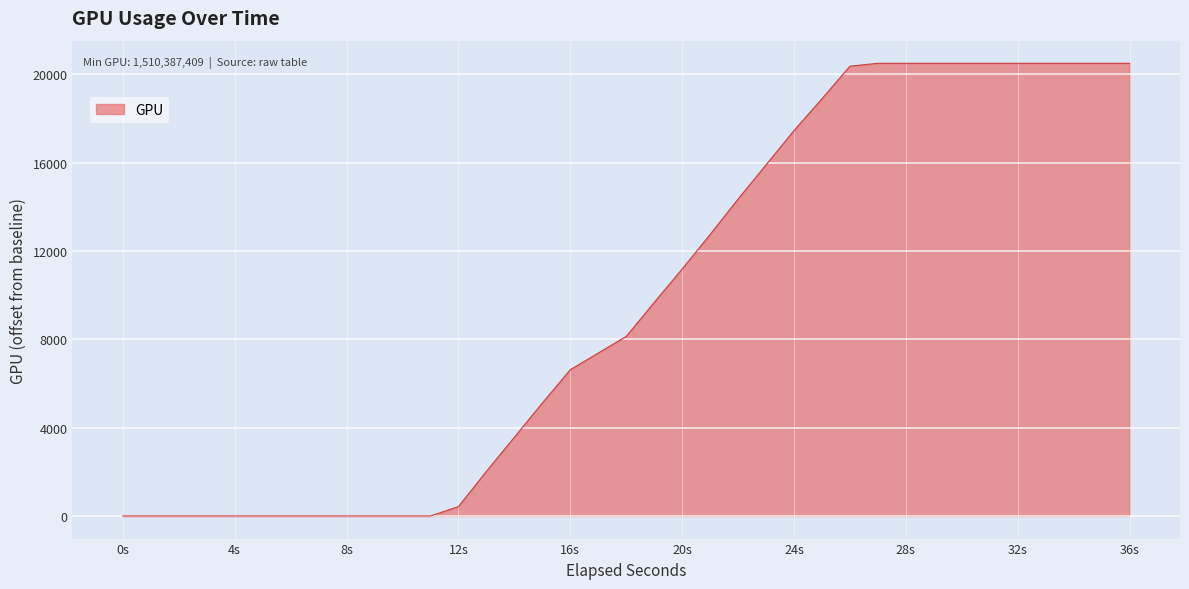

What is the difference between the maximum and minimum values?

20491